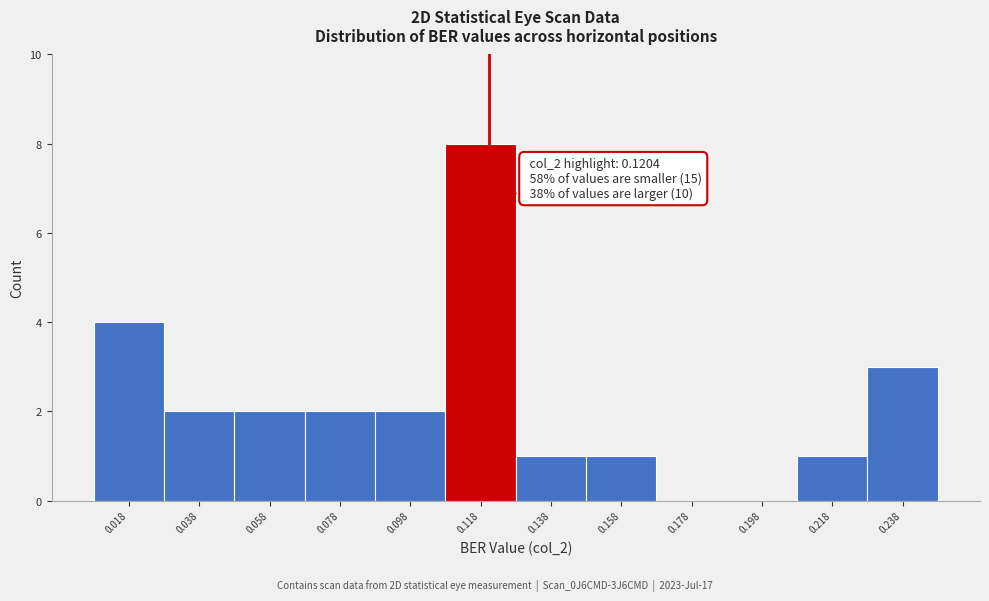

Which range on the x-axis has the tallest bar?

0.108 to 0.128